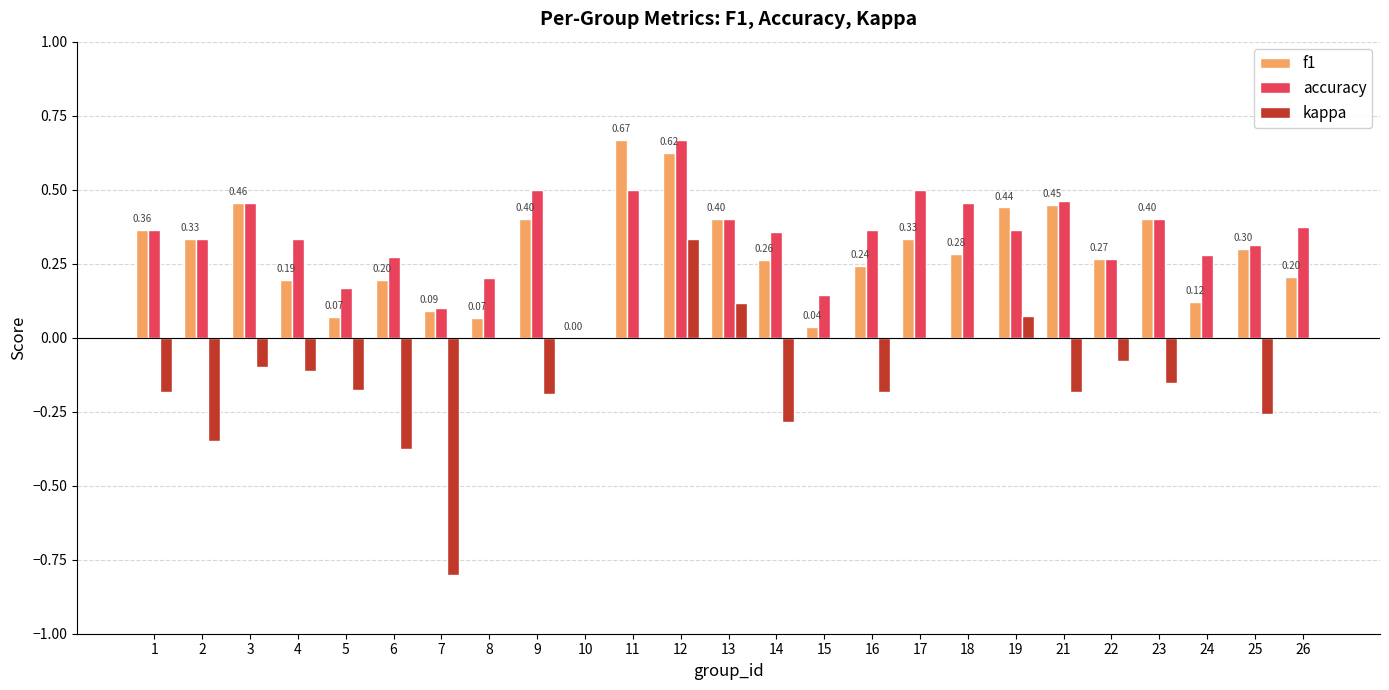

What is the sum of all kappa values?

-2.9